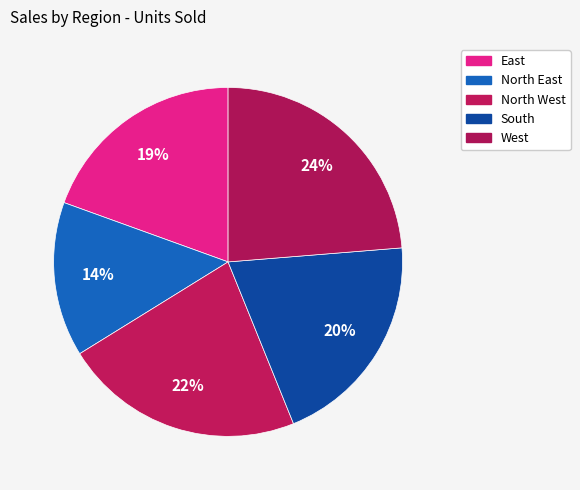

Count the number of slices in the pie.

5